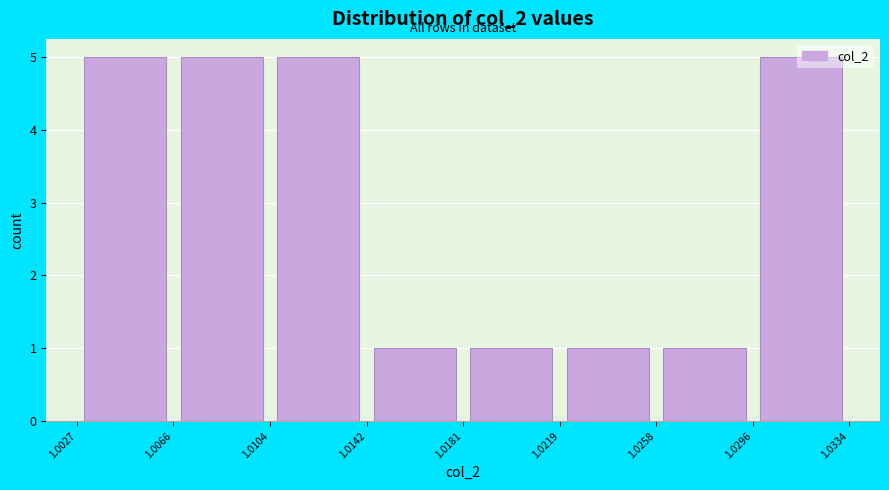

Reading left to right, transcribe this chart: for each bar, give the range it covers on the x-axis and its height. The values are not printed on the chart, so give them approximately, as read against the axis.

1.0027 to 1.0066: 5
1.0066 to 1.0104: 5
1.0104 to 1.0142: 5
1.0142 to 1.0181: 1
1.0181 to 1.0219: 1
1.0219 to 1.0258: 1
1.0258 to 1.0296: 1
1.0296 to 1.0334: 5